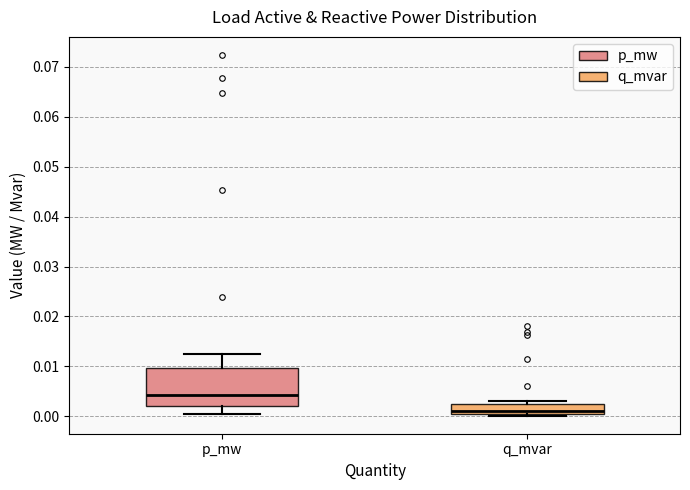

Where is the lower edge of the box for q_mvar on the y-axis? The values are not printed on the chart, so give them approximately, as read against the axis.

0.001